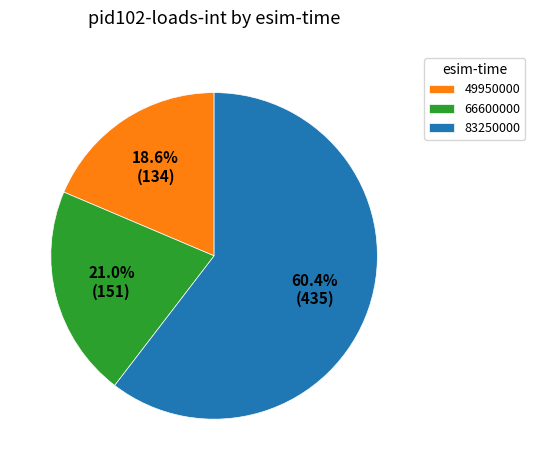

To the nearest percent, what percentage of the pie is 49950000?

19%